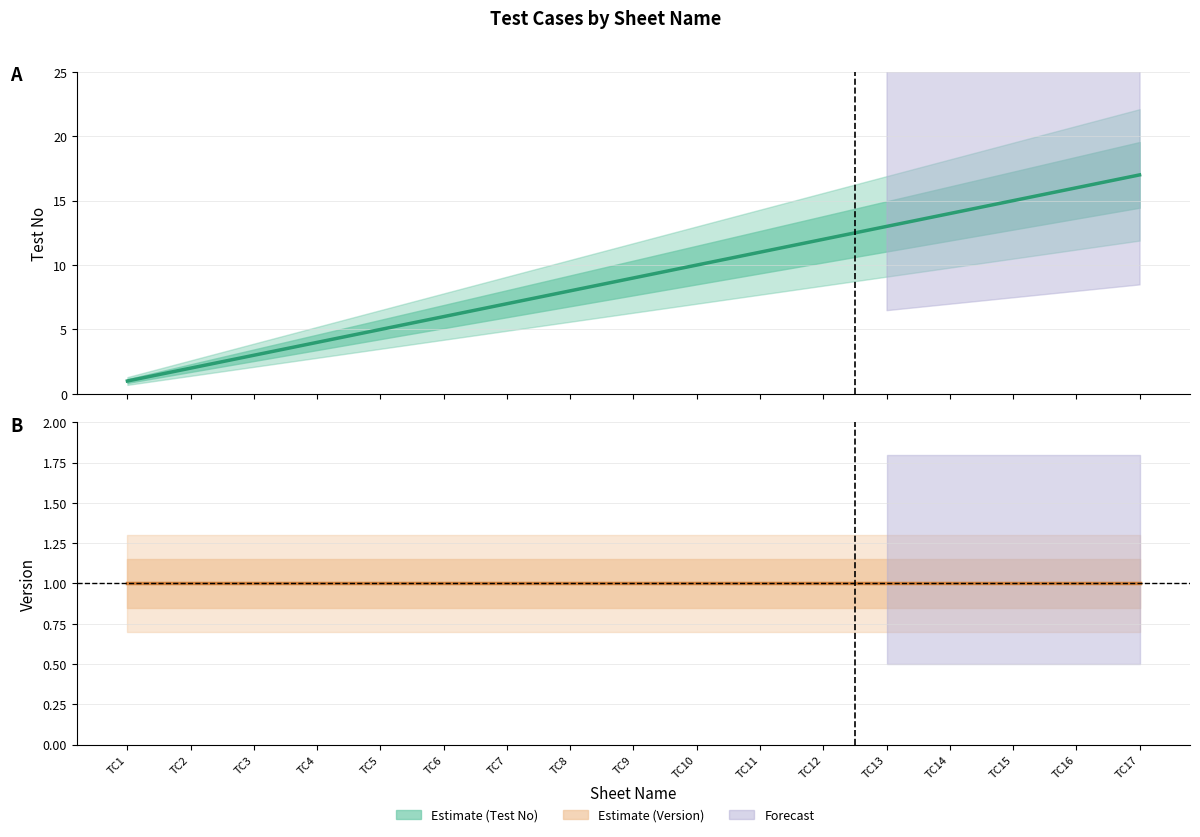

True or false: Test No has more than 0 points higher than both neighbors.

False